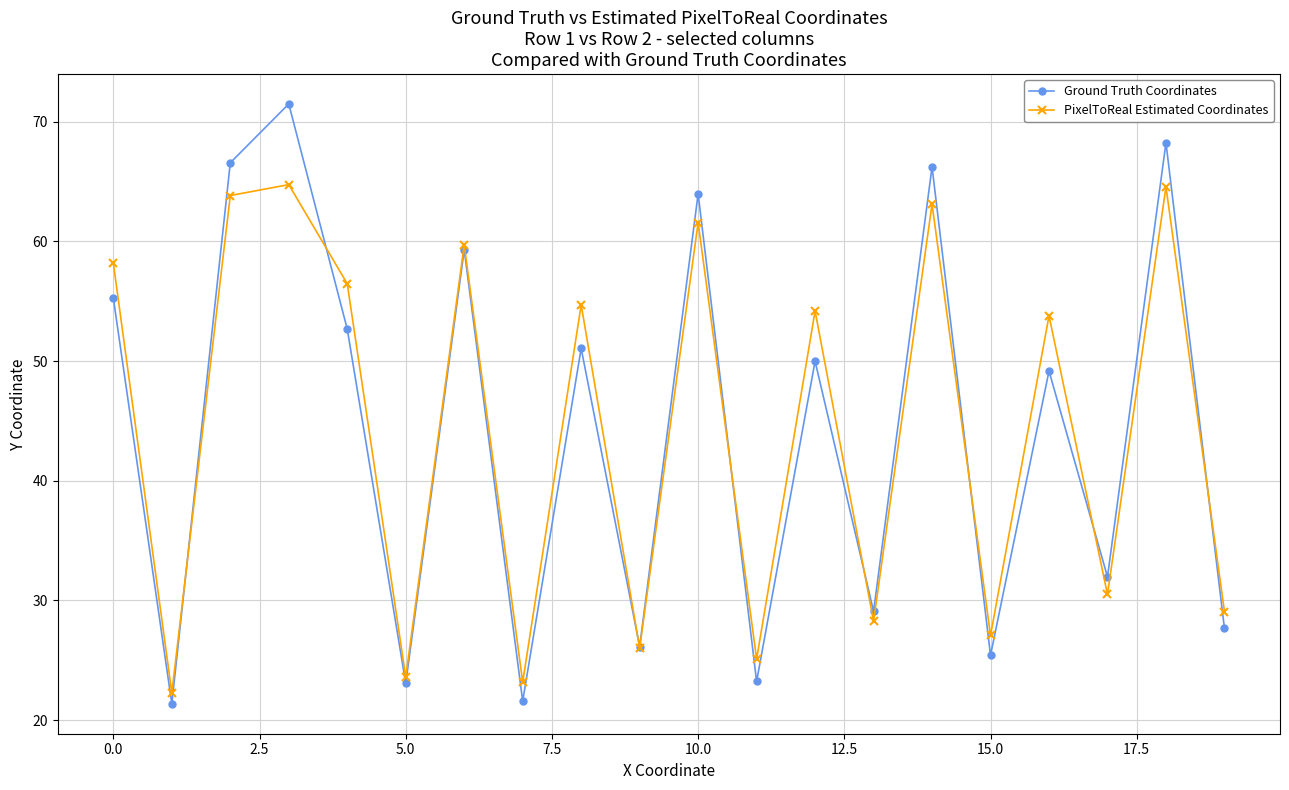

At how many categories does at least one series exceed 33?

11